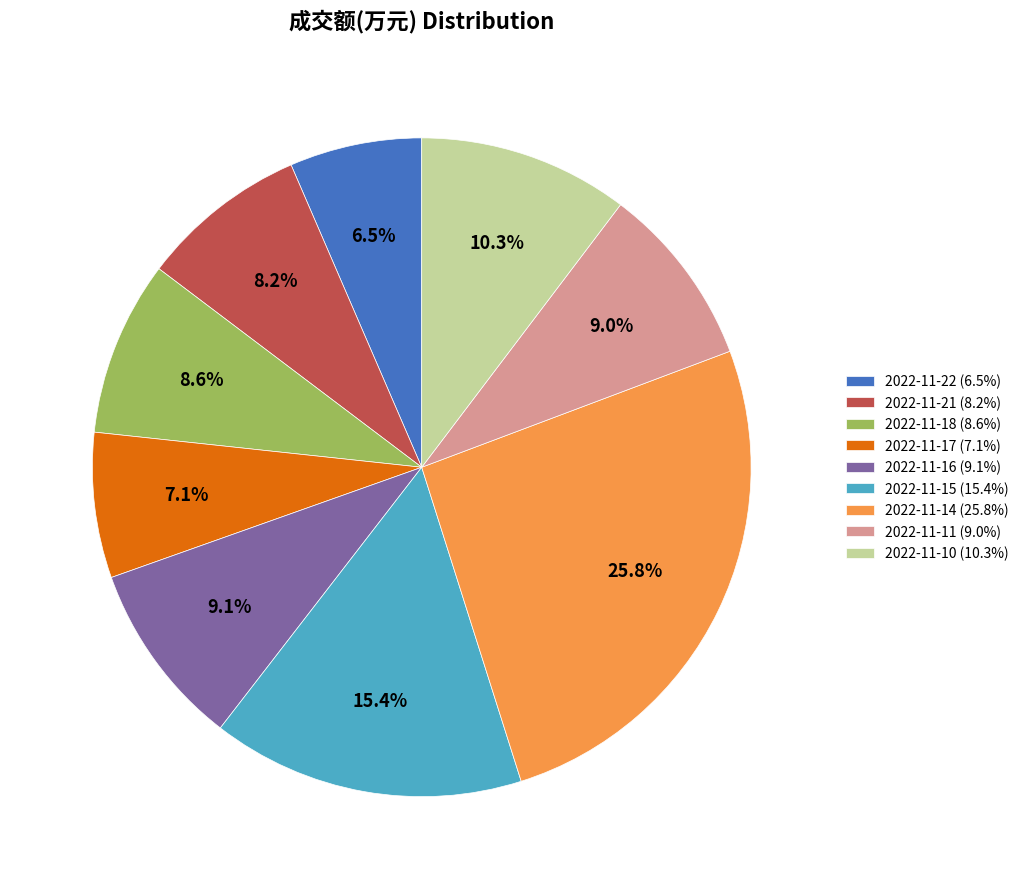

What is the largest slice in the pie chart?

2022-11-14